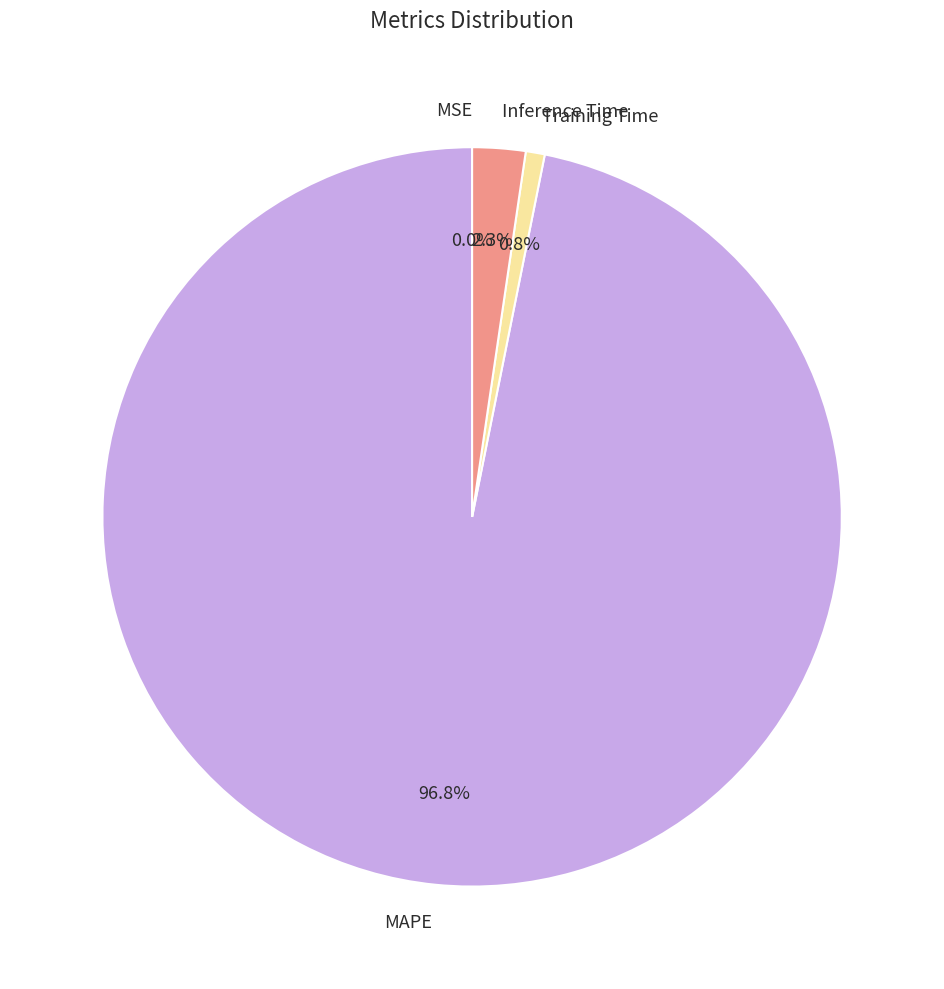

Do Training Time and MAPE together represent more than half of the pie?

Yes